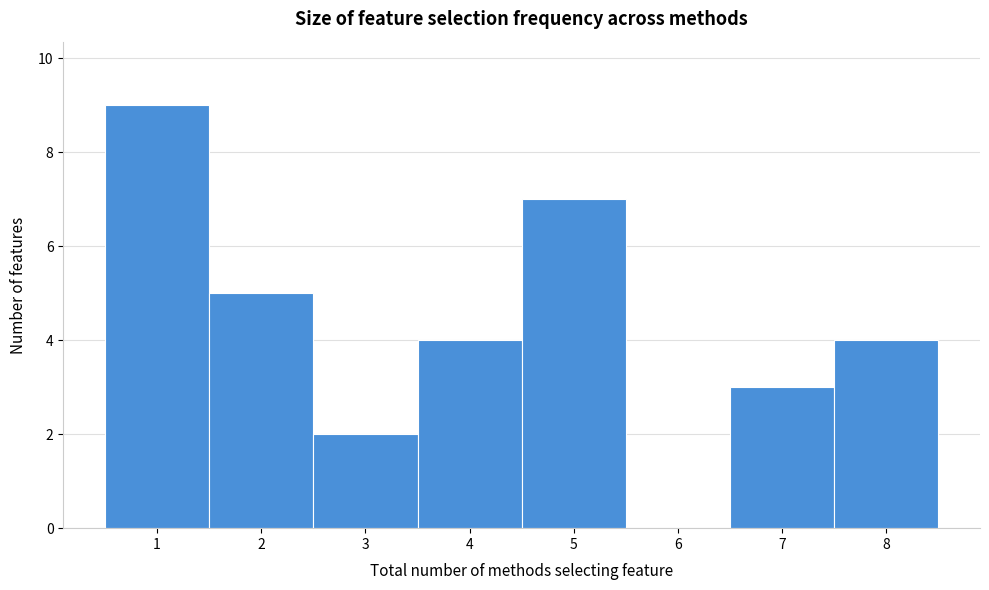

Reading left to right, list every bar in this chart as the range it spans on the x-axis followed by its height. The values are not printed on the chart, so give them approximately, as read against the axis.

0.5 to 1.5: 9
1.5 to 2.5: 5
2.5 to 3.5: 2
3.5 to 4.5: 4
4.5 to 5.5: 7
5.5 to 6.5: 0
6.5 to 7.5: 3
7.5 to 8.5: 4